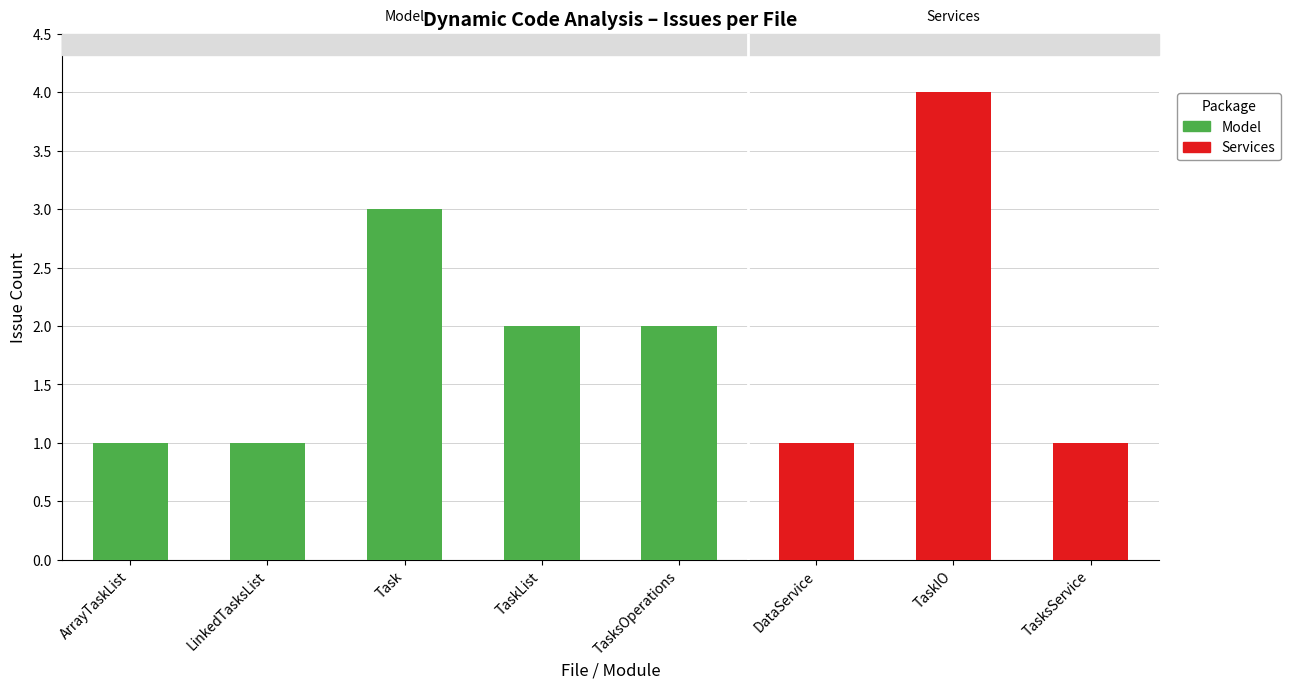

Count the number of categories in the chart.

8